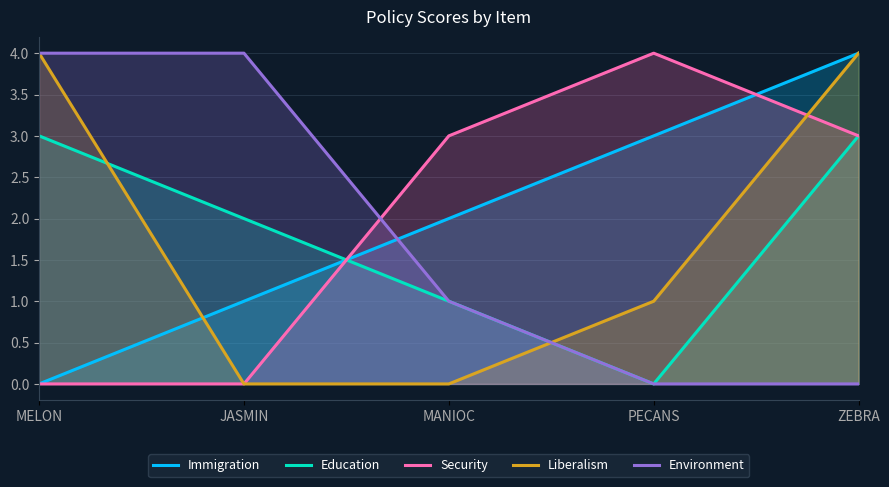

Rank the series at ZEBRA from lowest to highest value.

Environment, Education, Security, Immigration, Liberalism